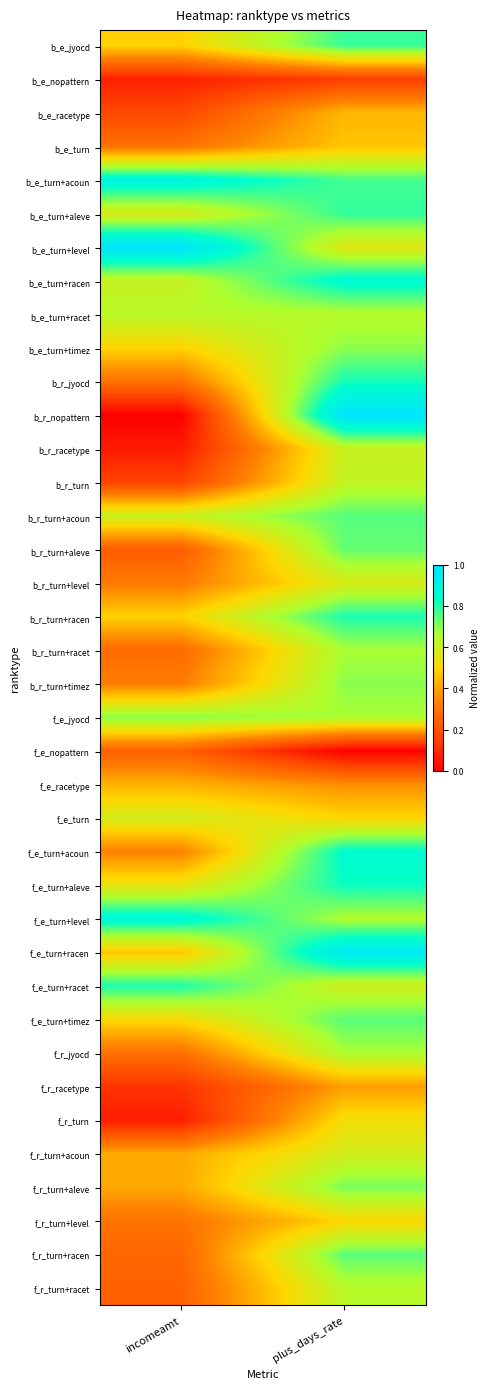

Count the number of data series in this chart.

38